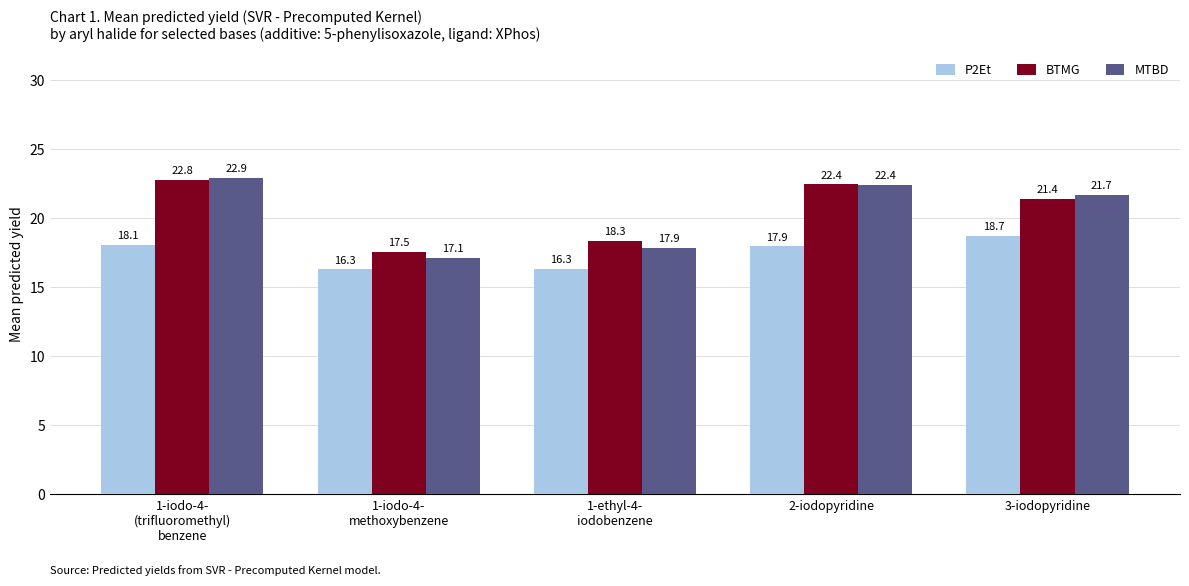

What is the sum of the P2Et values at 1-iodo-4-
(trifluoromethyl)
benzene and 1-ethyl-4-
iodobenzene?

34.4